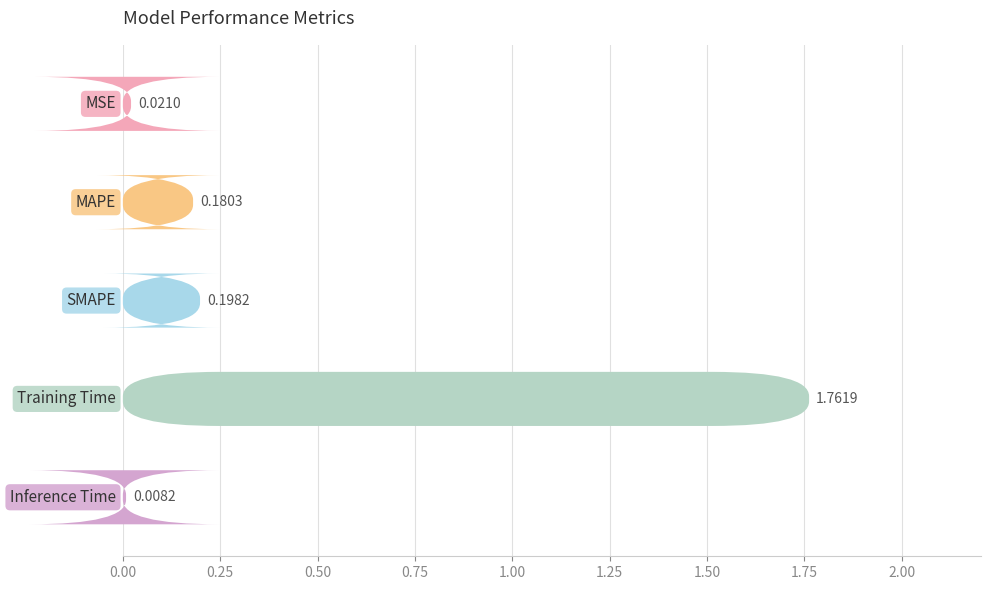

True or false: the data shows 0.2 at 0.75.

False